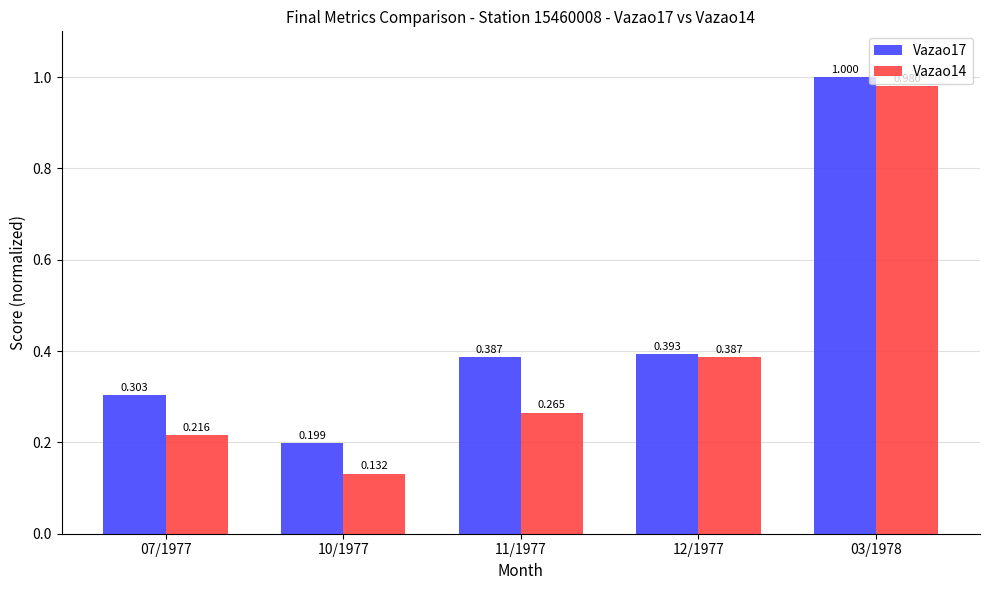

What is the difference between the maximum and minimum values in the Vazao17 series?

0.8